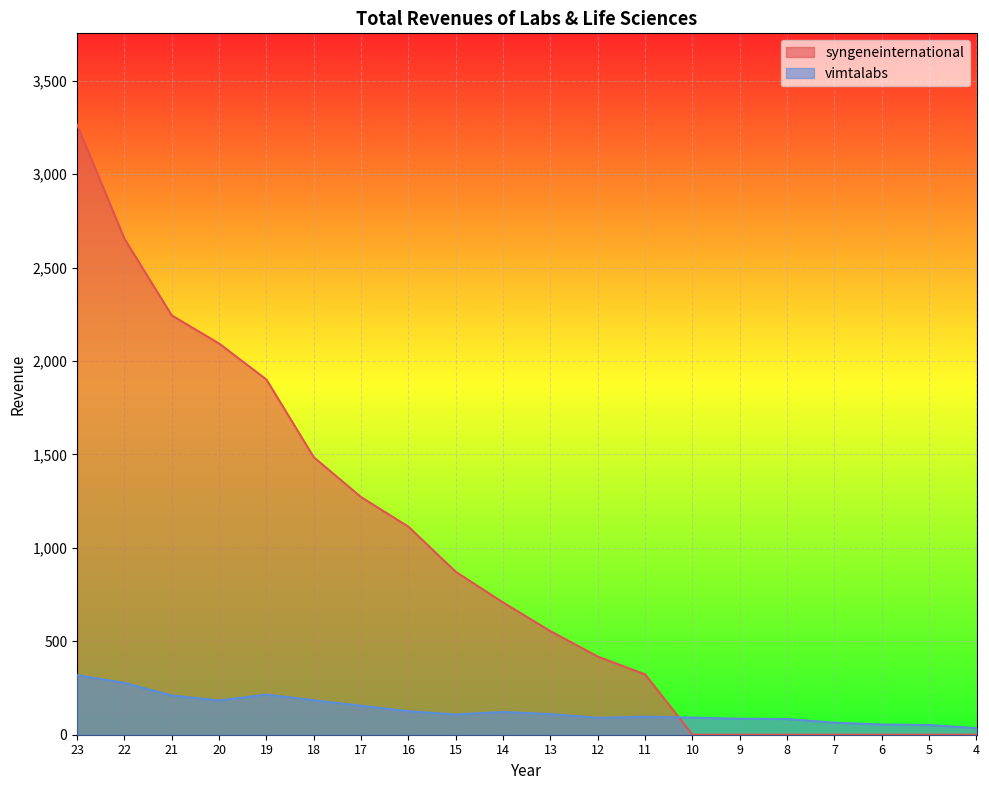

What is the value of the vimtalabs point at the 17th from the left?

64.5